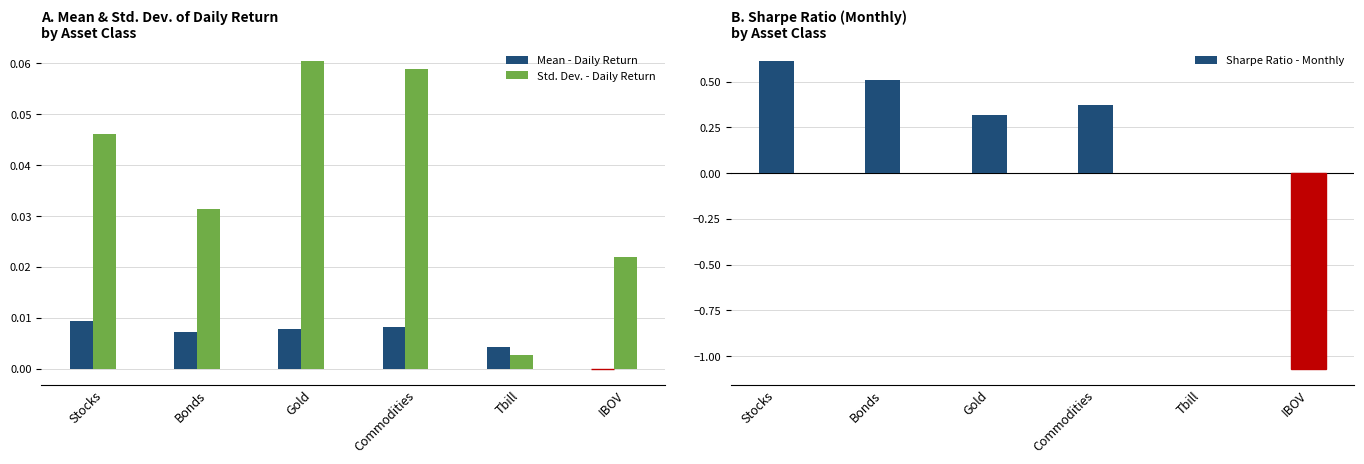

At Tbill, list the series in order from smallest to largest.

Sharpe Ratio - Monthly, Std. Dev. - Daily Return, Mean - Daily Return